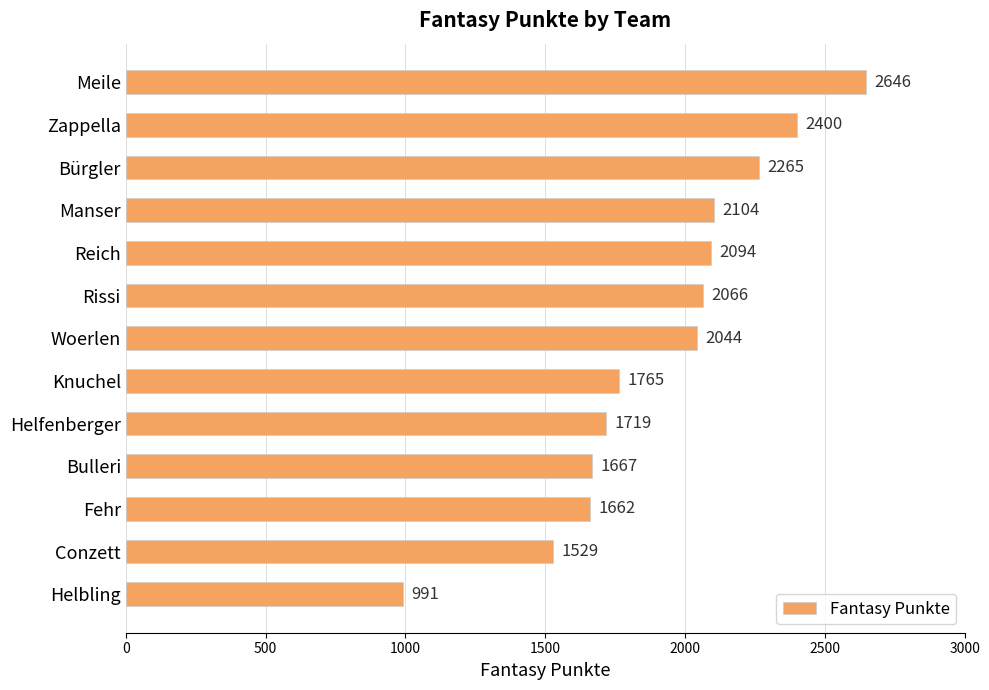

Where is the data nearest to the value 1818?

Knuchel